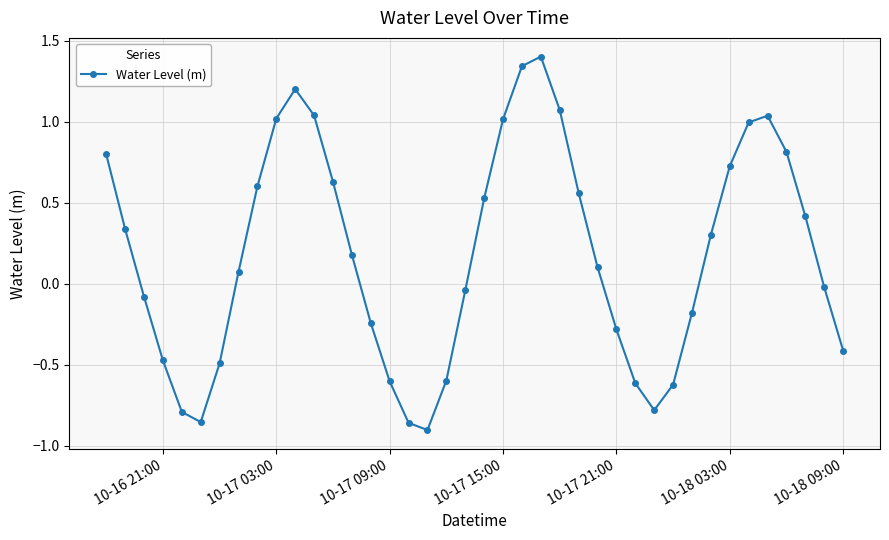

How many points are lower than both their immediate neighbors (excluding endpoints)?

3